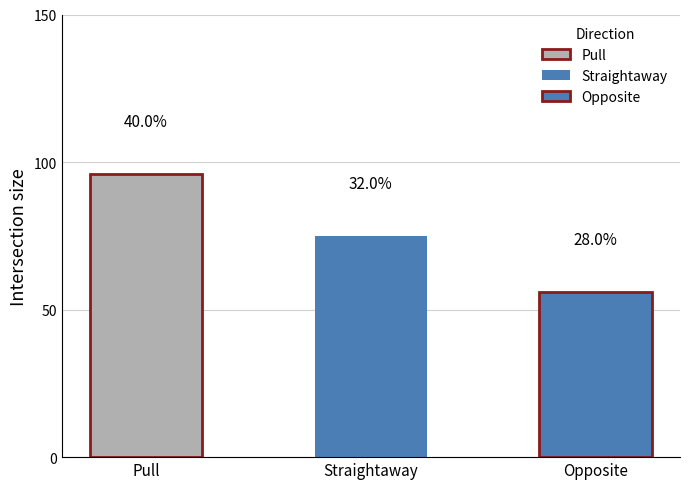

What is the change in value from Pull to Straightaway?

-21